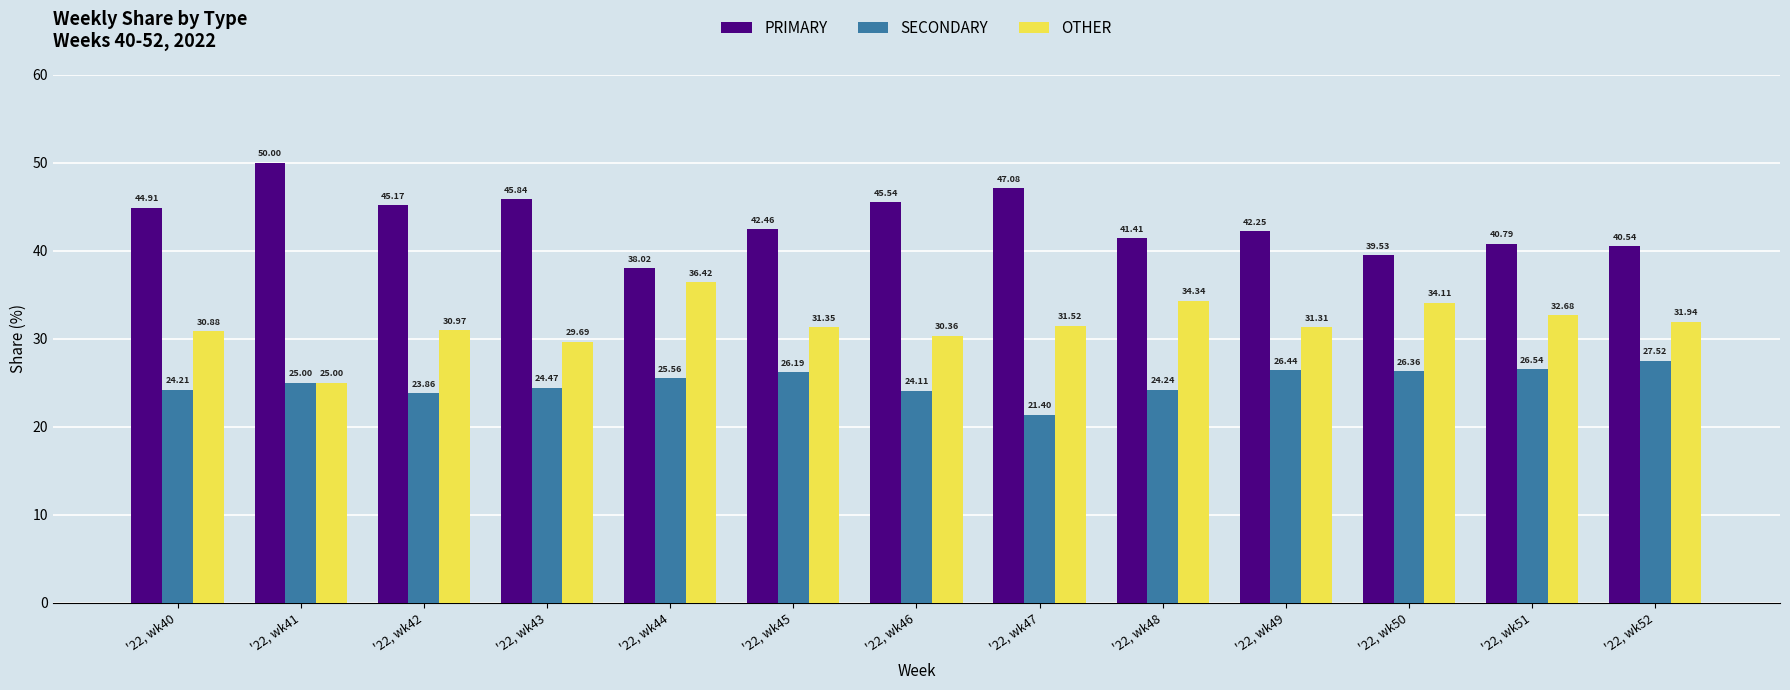

What is the spread (max minus min) of values at '22, wk40?

20.7